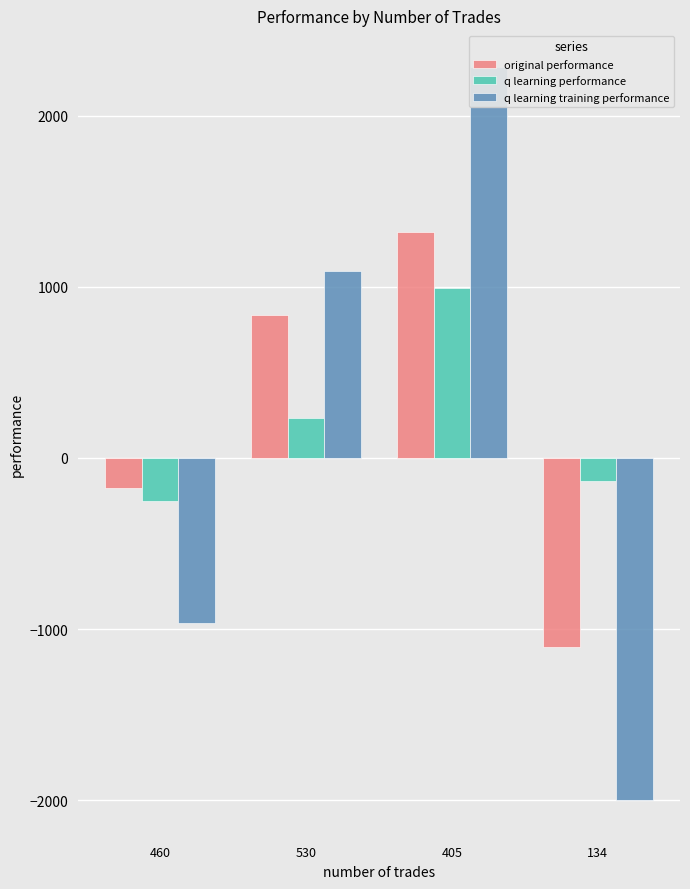

How many distinct data groups are displayed?

3